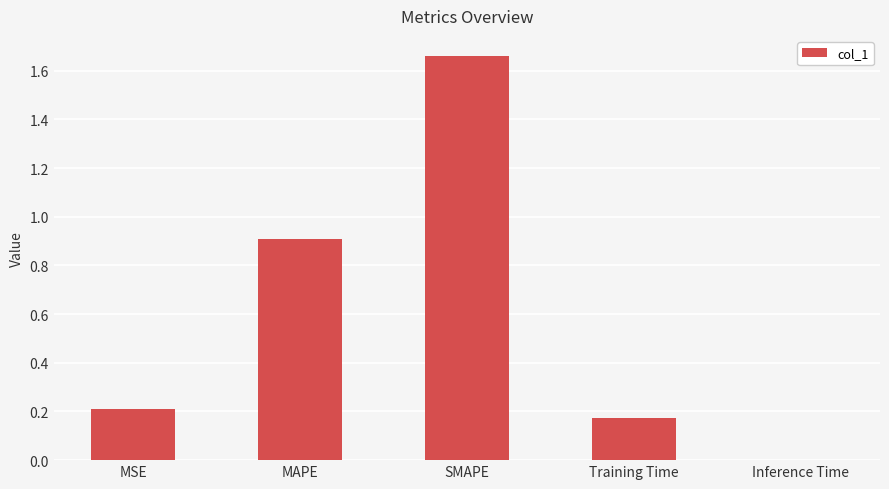

Between MSE and MAPE, which is larger?

MAPE